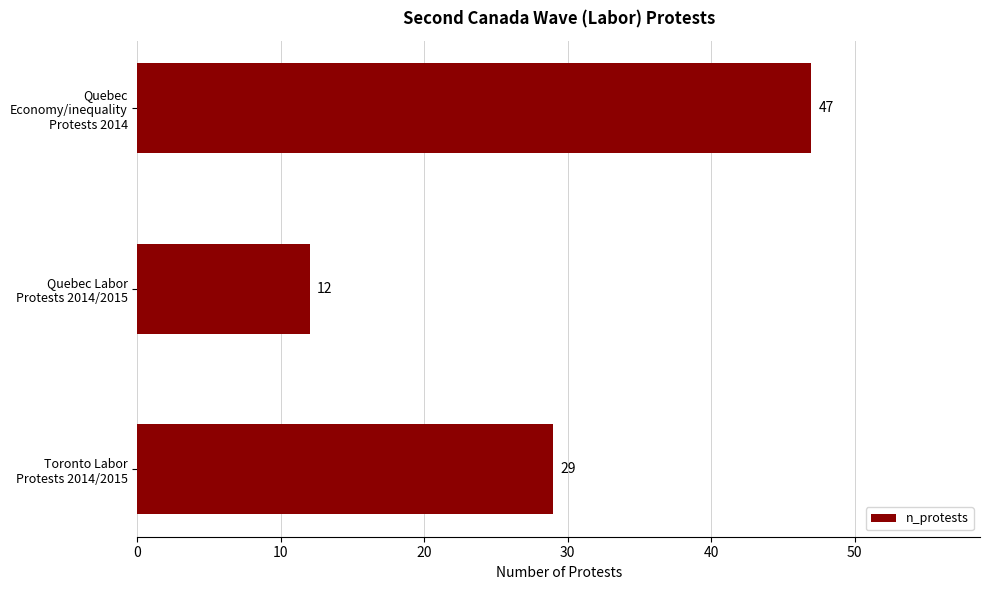

Count the number of categories in the chart.

3